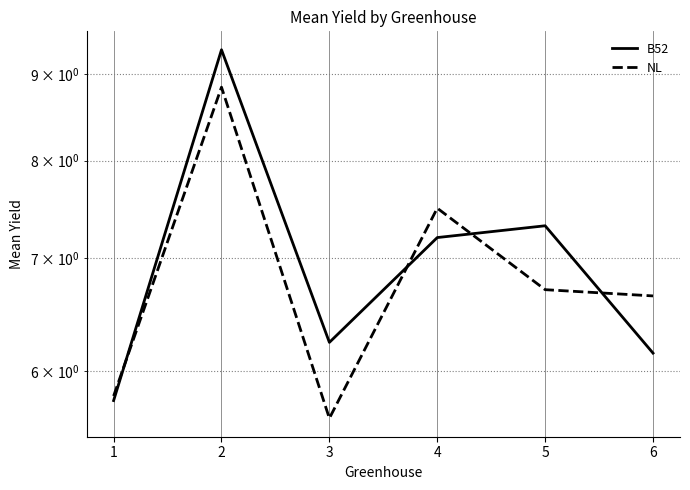

Reading left to right, list all the values displayed in this chart.

B52: 5.8	9.3	6.2	7.2	7.3	6.2
NL: 5.8	8.8	5.6	7.5	6.7	6.7